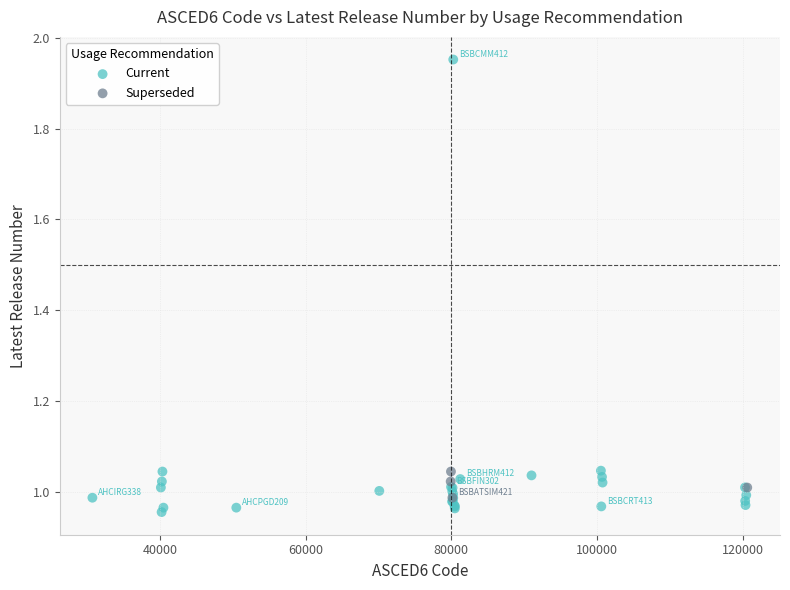

Which series has the largest Y range (max minus min)?

Current